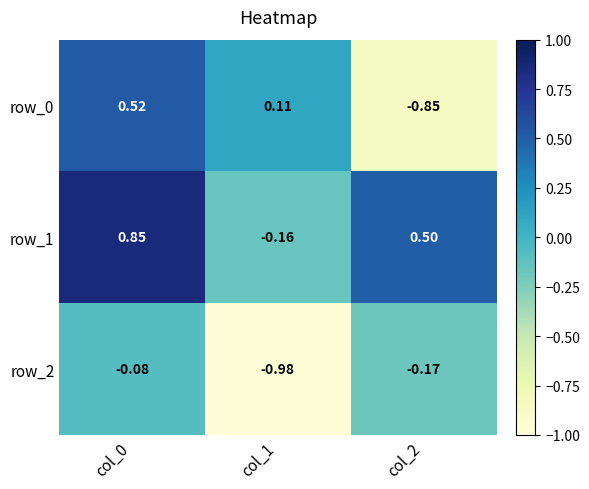

List the series in order of their peak value, lowest first.

row_2, row_0, row_1